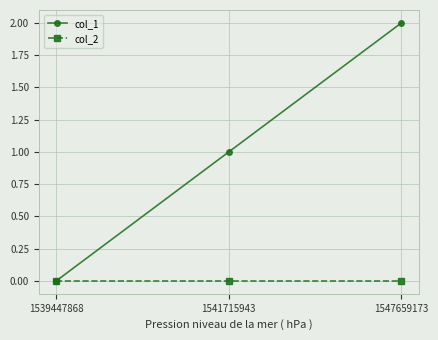

Between 1539447868 and 1547659173, which series saw the biggest shift?

col_1